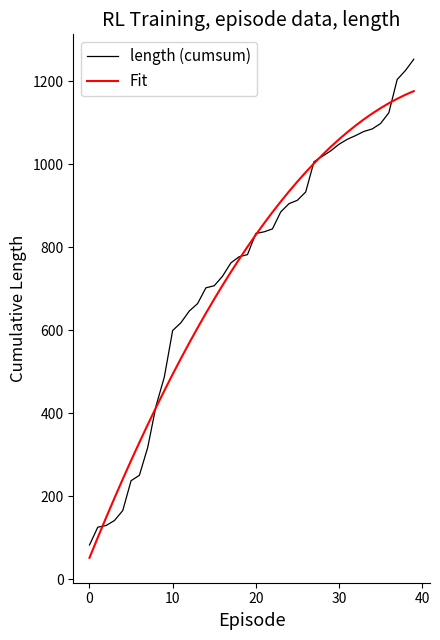

Which series has the largest range (max minus min)?

length (cumsum)